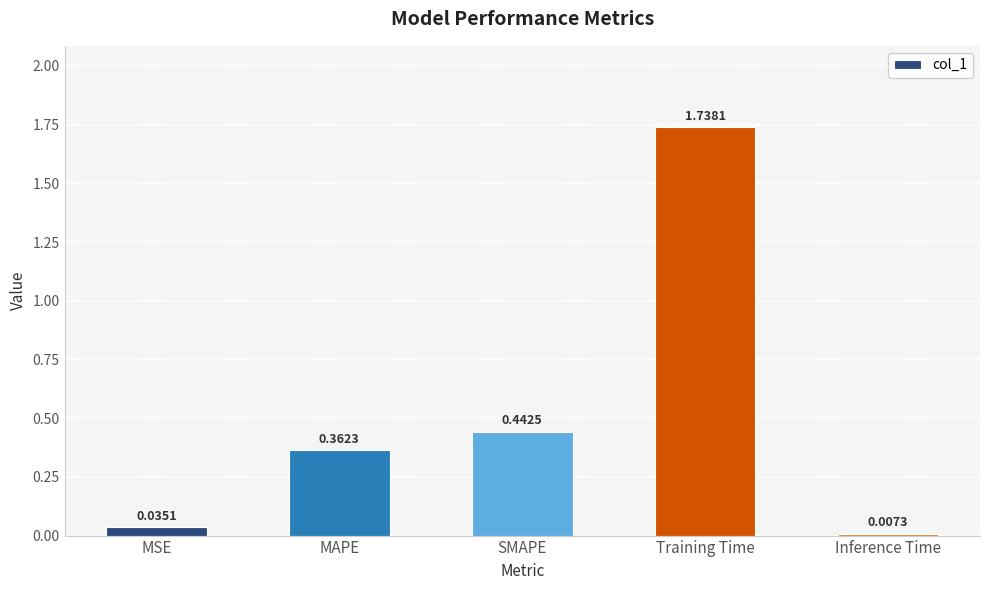

List the labels in order of value, largest first.

Training Time, SMAPE, MAPE, MSE, Inference Time